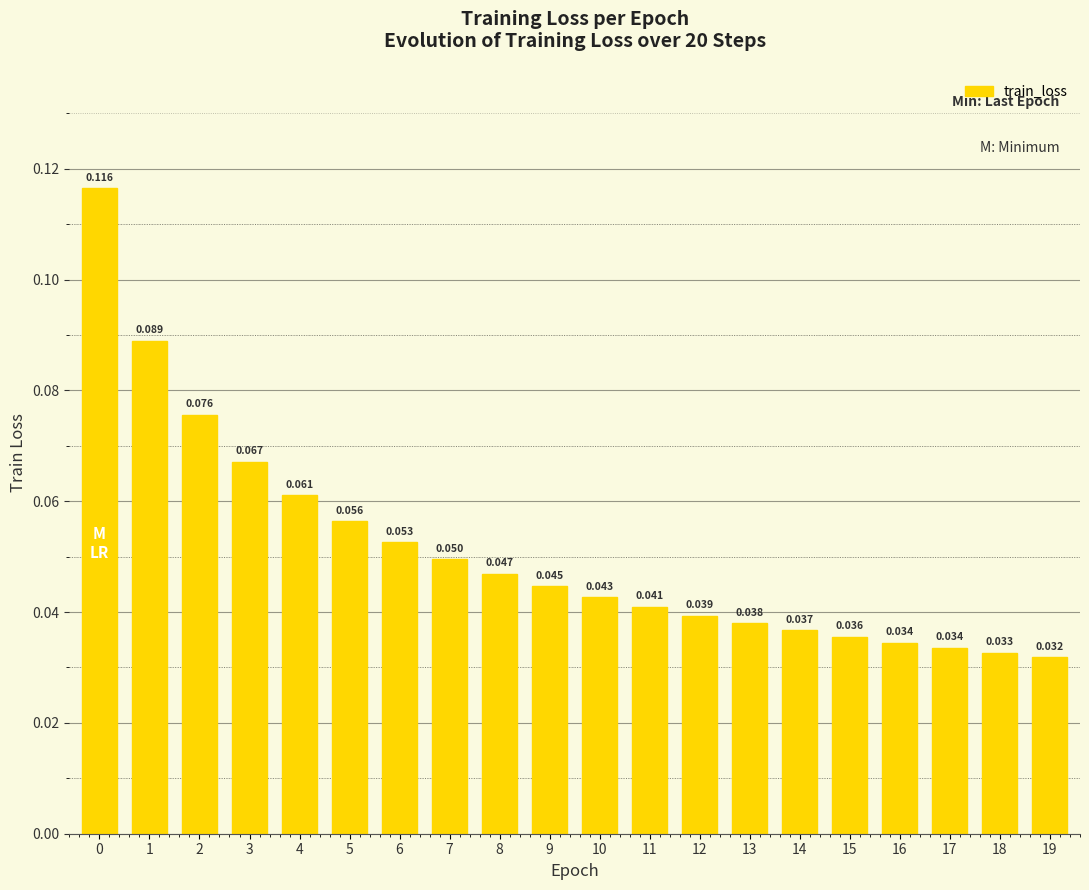

Are the bars horizontal?

No